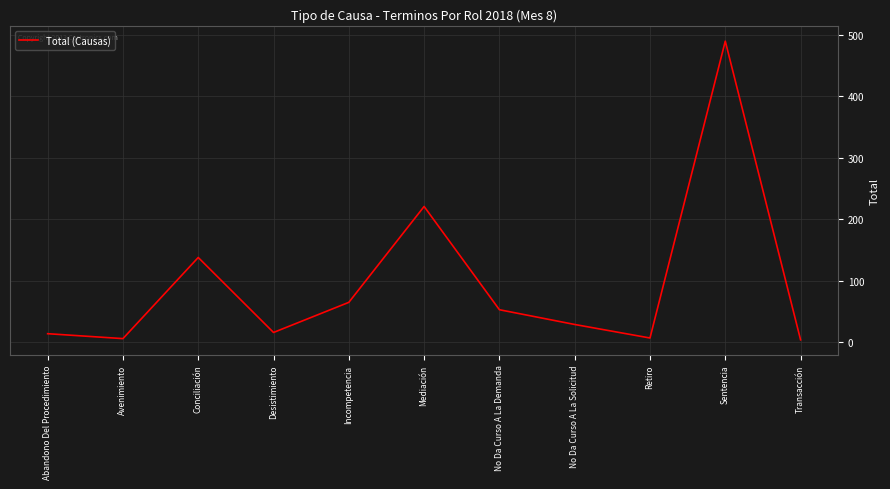

How many lines are shown in the chart?

1